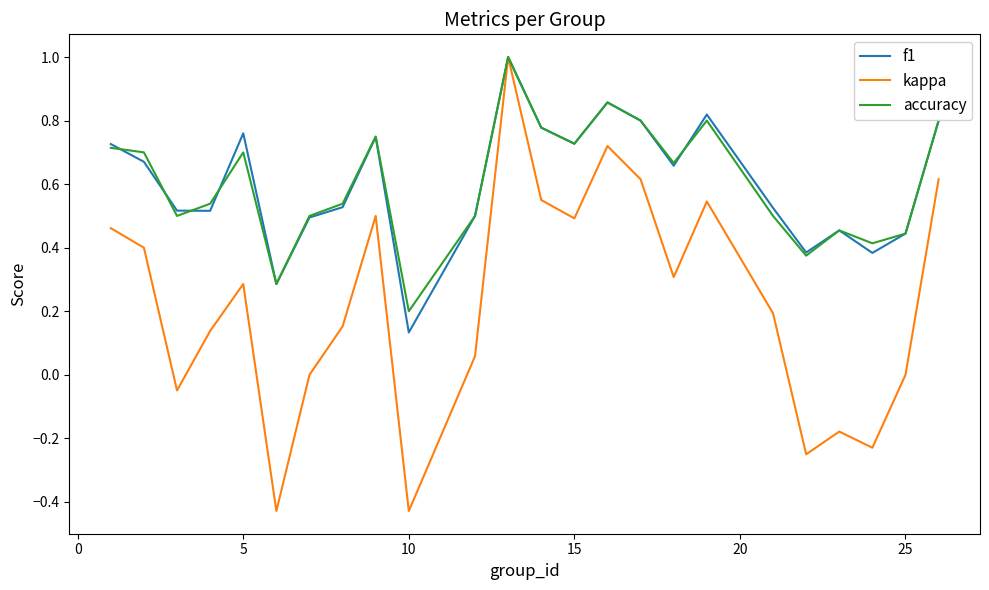

Which series has the largest range (max minus min)?

kappa